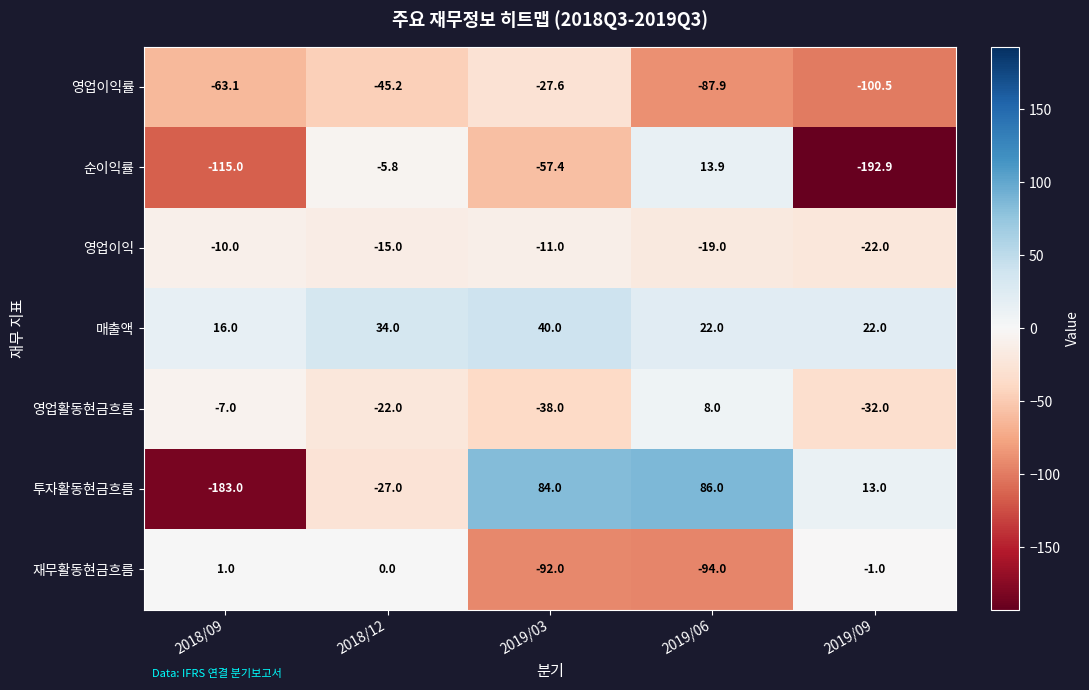

The 재무활동현금흐름 series shows -40.9 at 2019/03. True or false?

False